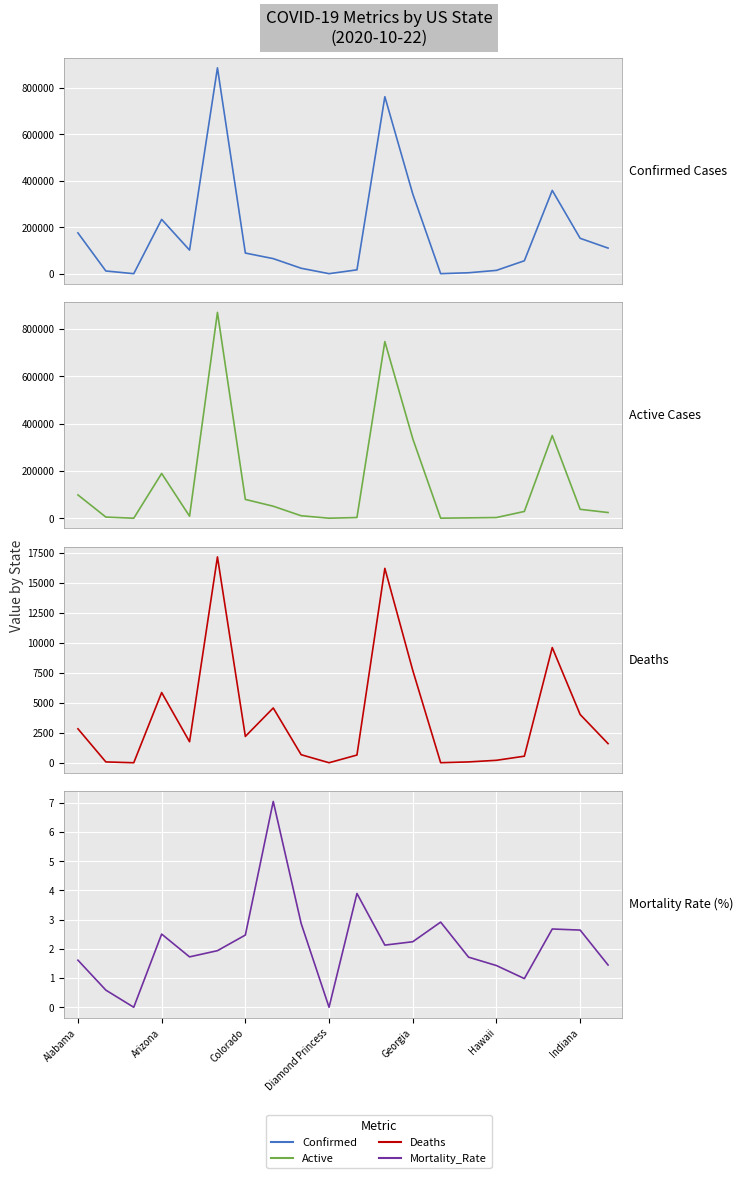

Reading right to left, list all the values displayed in this chart.

Confirmed: 110250.0	152396.0	358799.0	55650.0	14233.0	3968.0	103.0	343750.0	762533.0	16498.0	49.0	23375.0	64871.0	88849.0	886939.0	101596.0	233912.0	0.0	11602.0	175674.0
Active: 23985.0	37627.0	349194.0	28555.0	2880.0	1502.0	100.0	336046.0	746323.0	2918.0	49.0	10370.0	50653.0	79346.0	869772.0	8528.0	189175.0	0.0	4783.0	98407.0
Deaths: 1594.0	4023.0	9605.0	546.0	203.0	68.0	3.0	7704.0	16210.0	642.0	0.0	670.0	4567.0	2194.0	17167.0	1751.0	5854.0	0.0	68.0	2828.0
Mortality_Rate: 1.4	2.6	2.7	1.0	1.4	1.7	2.9	2.2	2.1	3.9	0.0	2.9	7.0	2.5	1.9	1.7	2.5	0.0	0.6	1.6